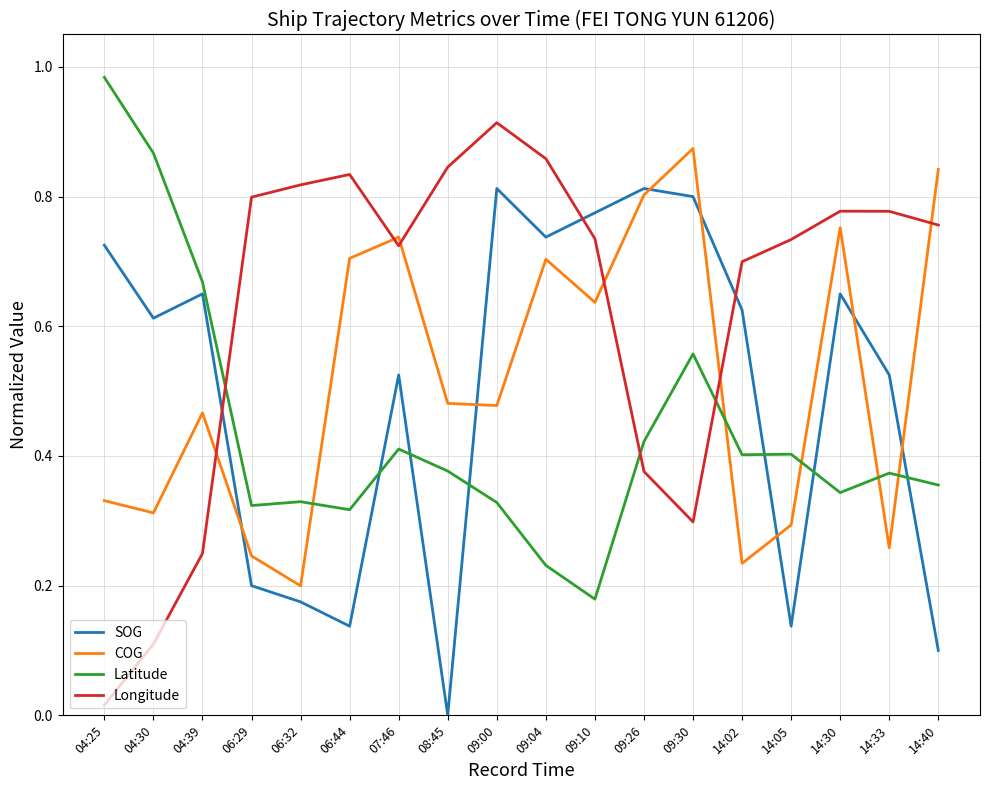

Is the value of SOG at 06:32 greater than the value of COG at 14:05?

No